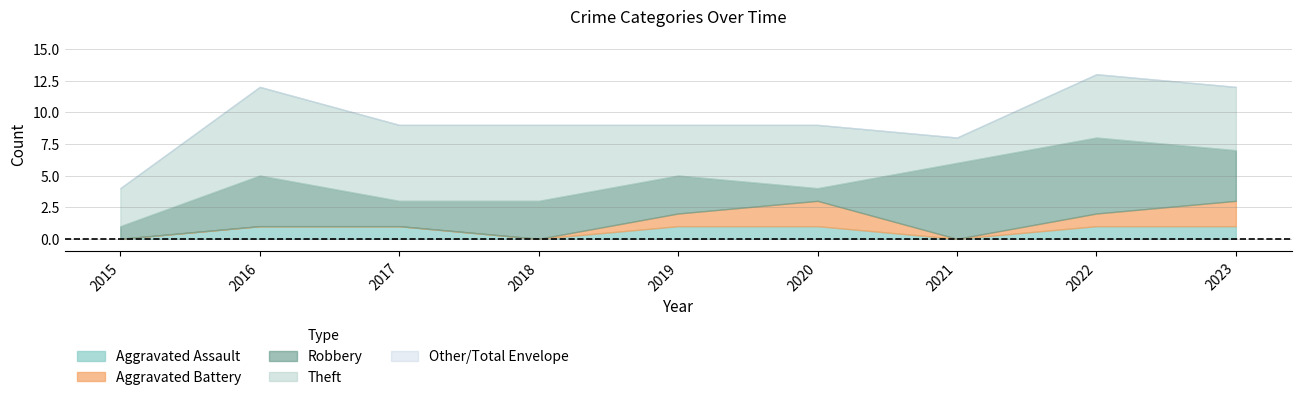

In Aggravated Battery, how many points are higher than both neighbors (excluding endpoints)?

1